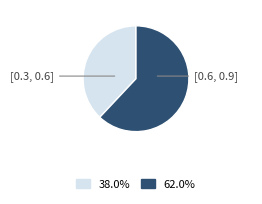

What is the smallest slice in the pie chart?

[0.3, 0.6]